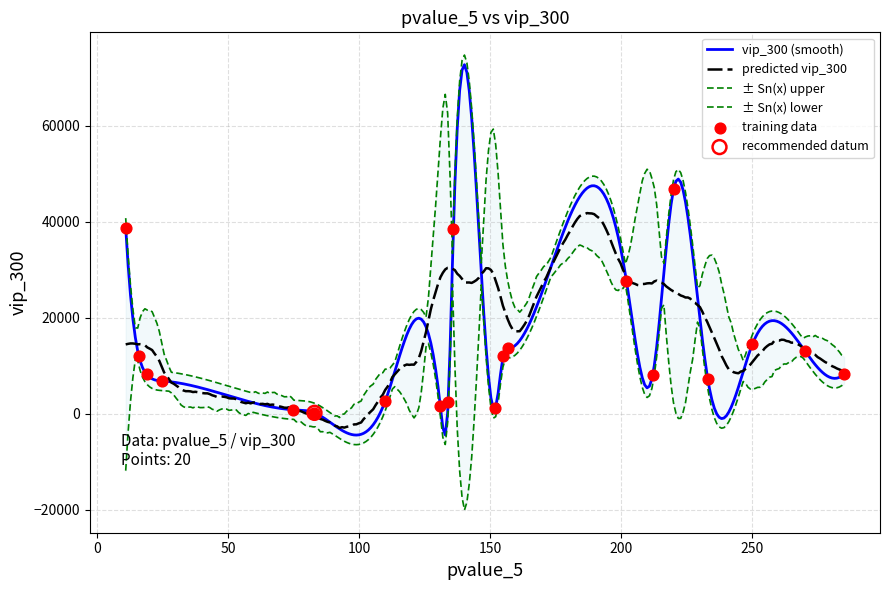

Approximately how many times larger is the value at 157 compared to 83?

67.2